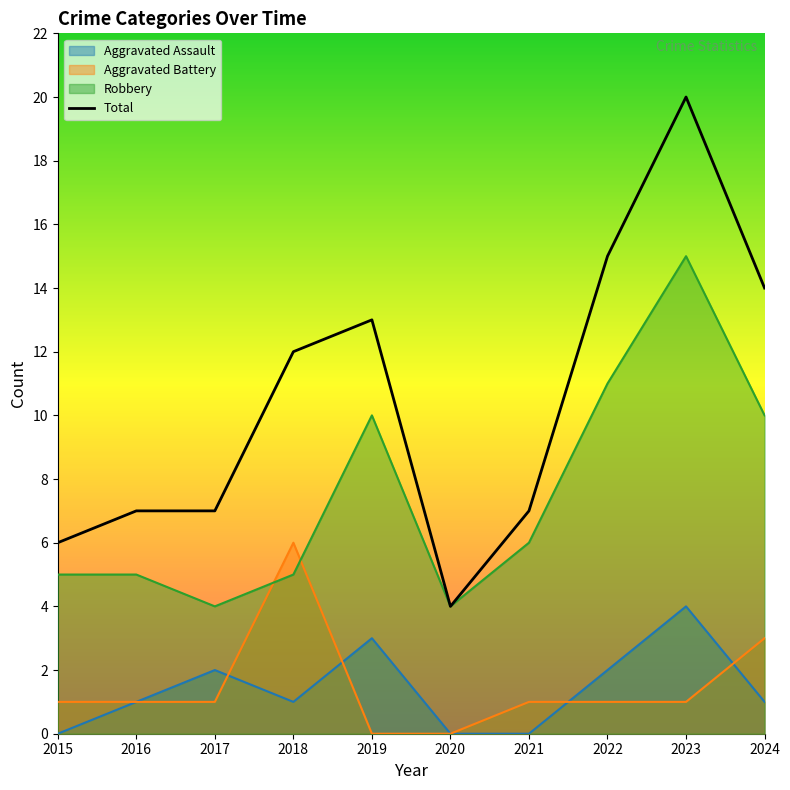

Where do Robbery and Aggravated Battery first cross each other?

2017 and 2018